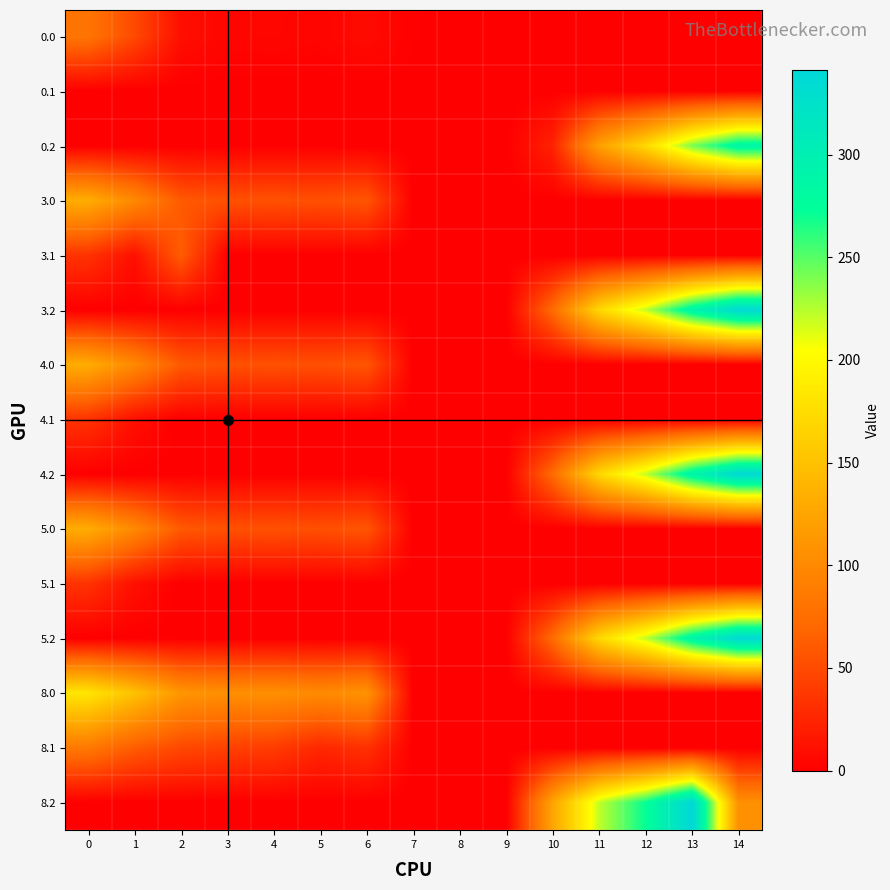

Which has a higher value, 13 or 3?

3